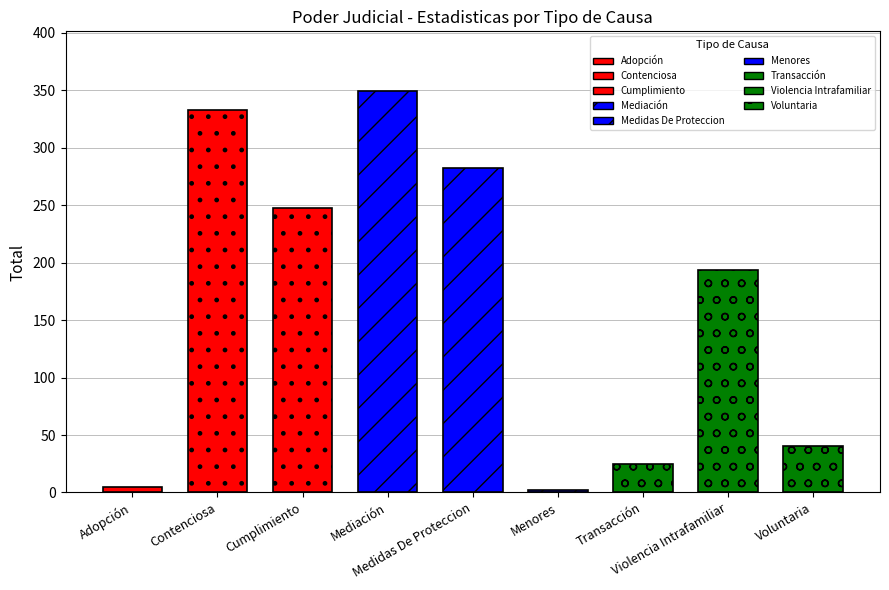

What is the label of the 5th bar from the left?

Medidas De Proteccion